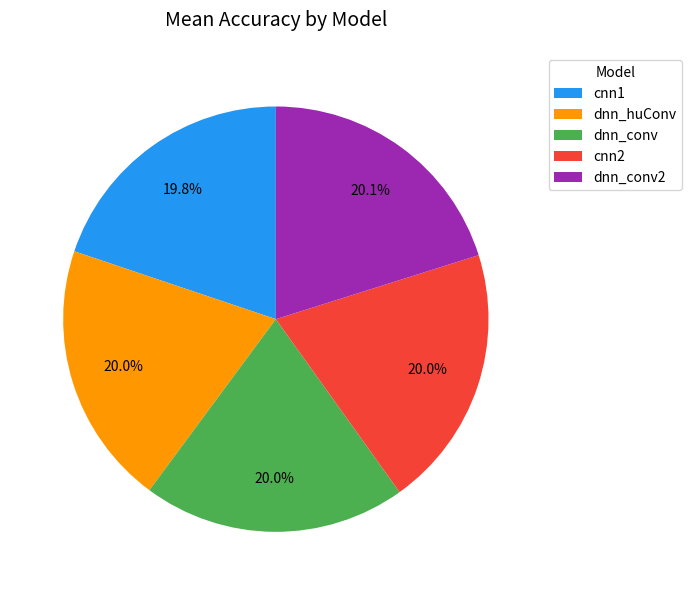

How much of the chart is everything except cnn1?

80.2%